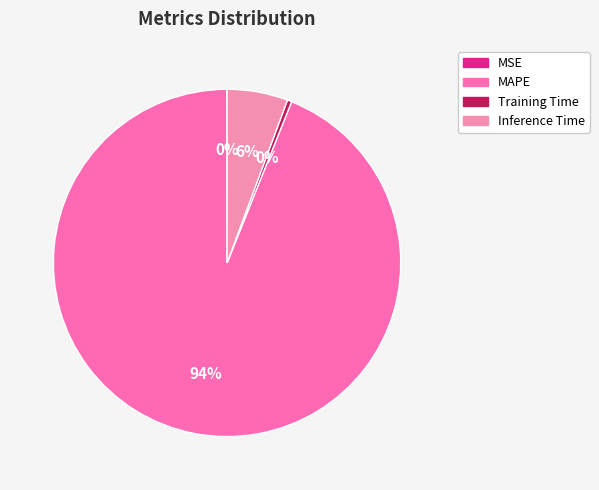

To the nearest percent, what is the difference between the MAPE and Inference Time slice percentages?

88%